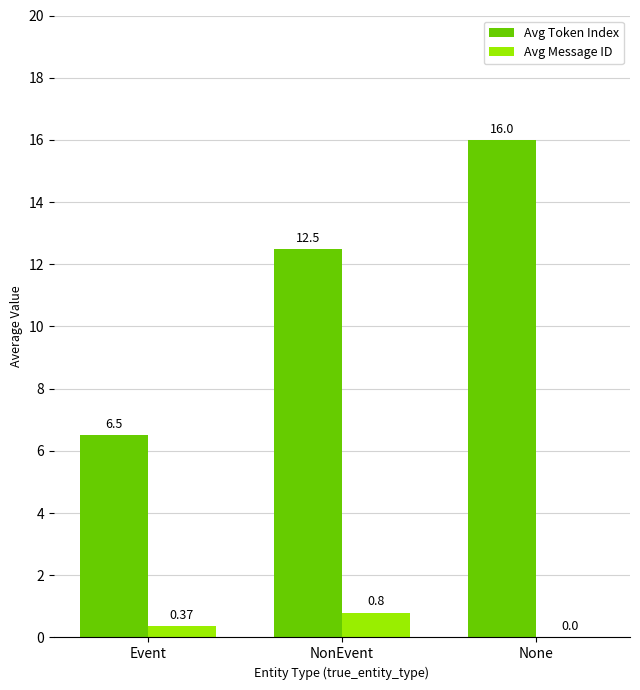

What is the maximum value for Avg Message ID?

0.8